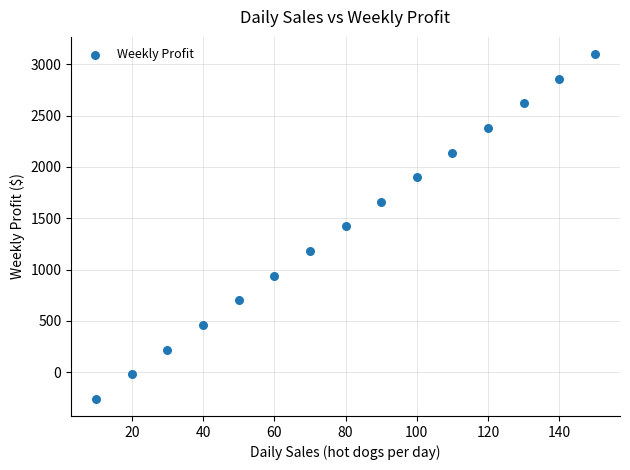

What is the range of X values (max minus min)?

140